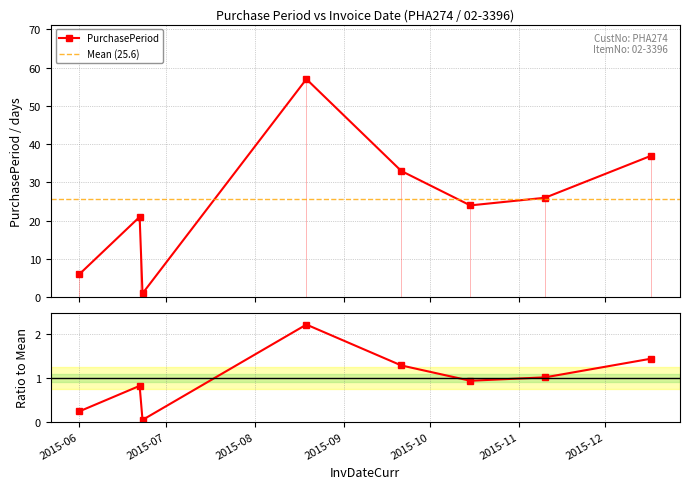

What position from the right is 2015-10-15?

3